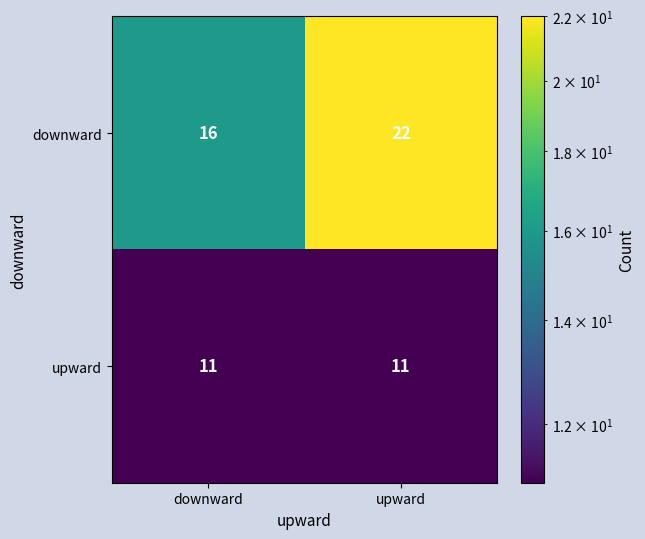

What is the spread (max minus min) of values at upward?

11